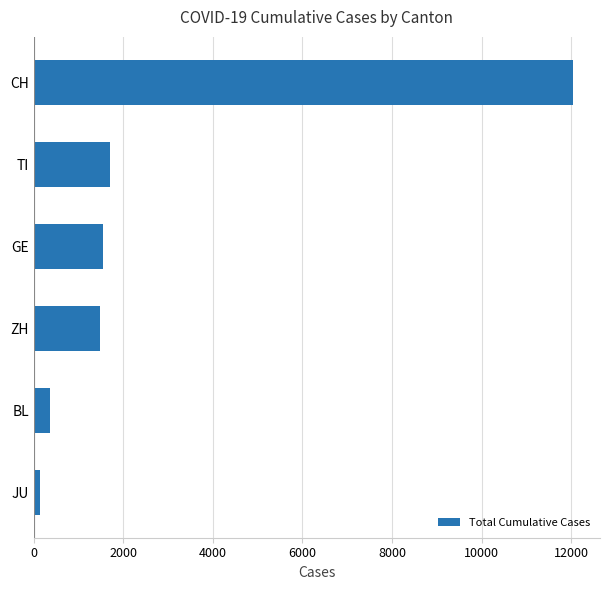

Is it true that the value at CH is 12042?

True